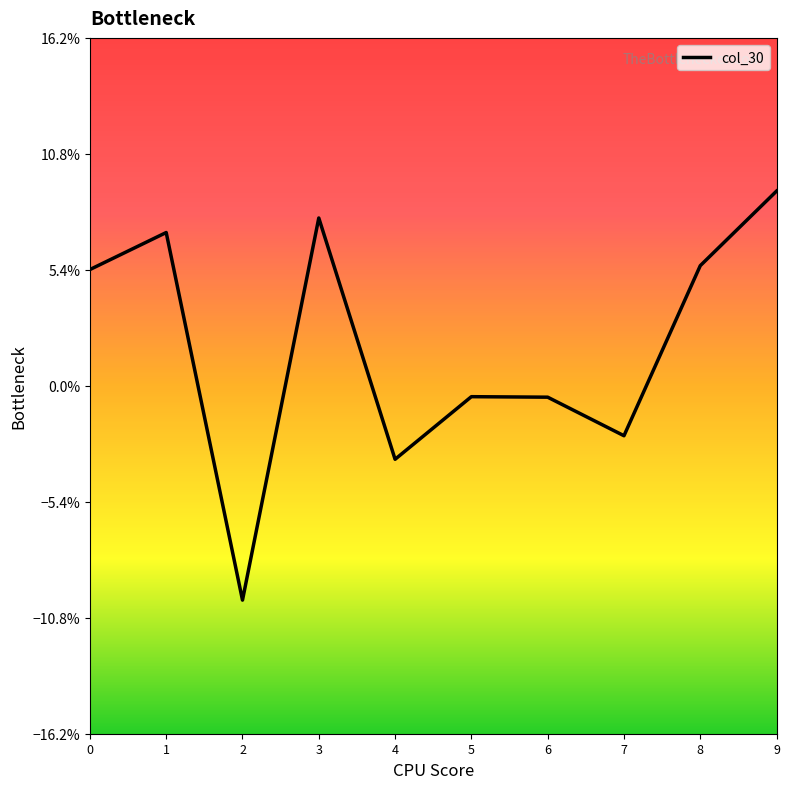

Does the chart have visible grid lines?

No